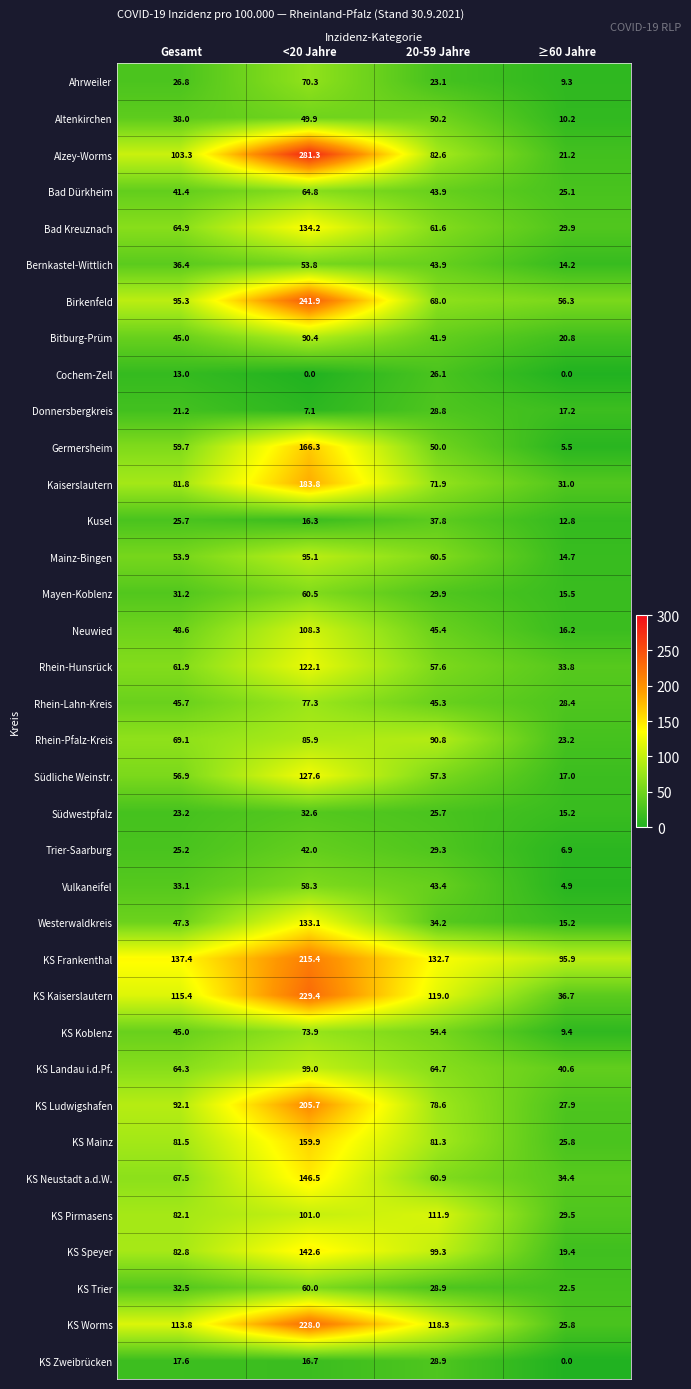

What is the average value of the Ahrweiler series?

32.4